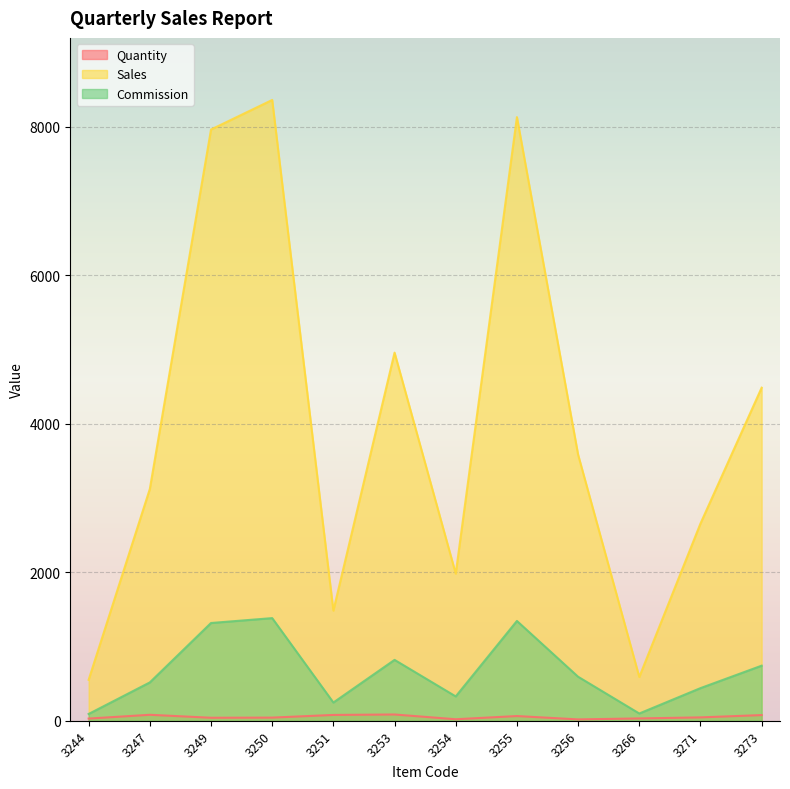

What is the difference between the highest and lowest values at 3250?

8316.0